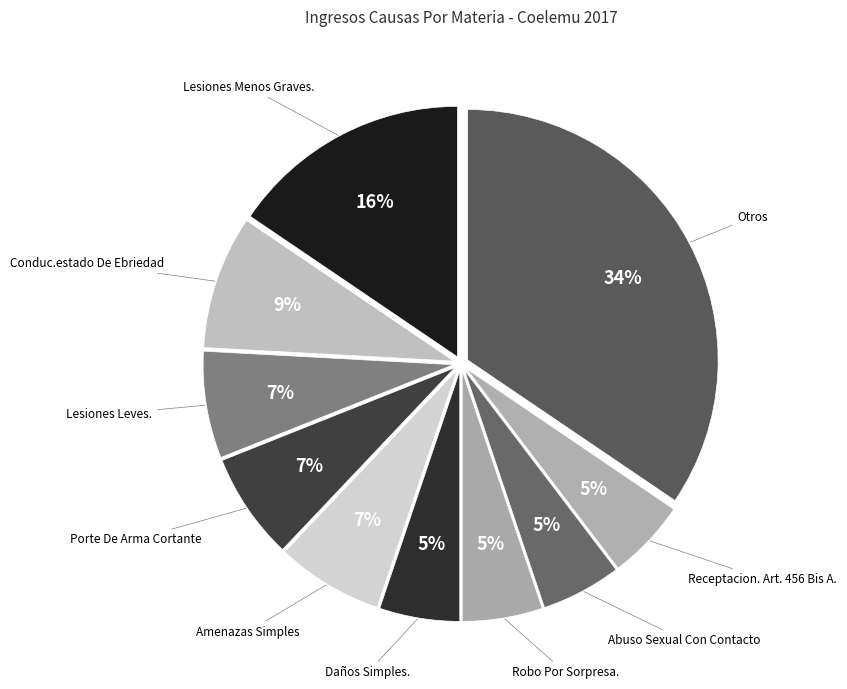

Do Amenazas Simples and Lesiones Leves. together represent more than half of the pie?

No